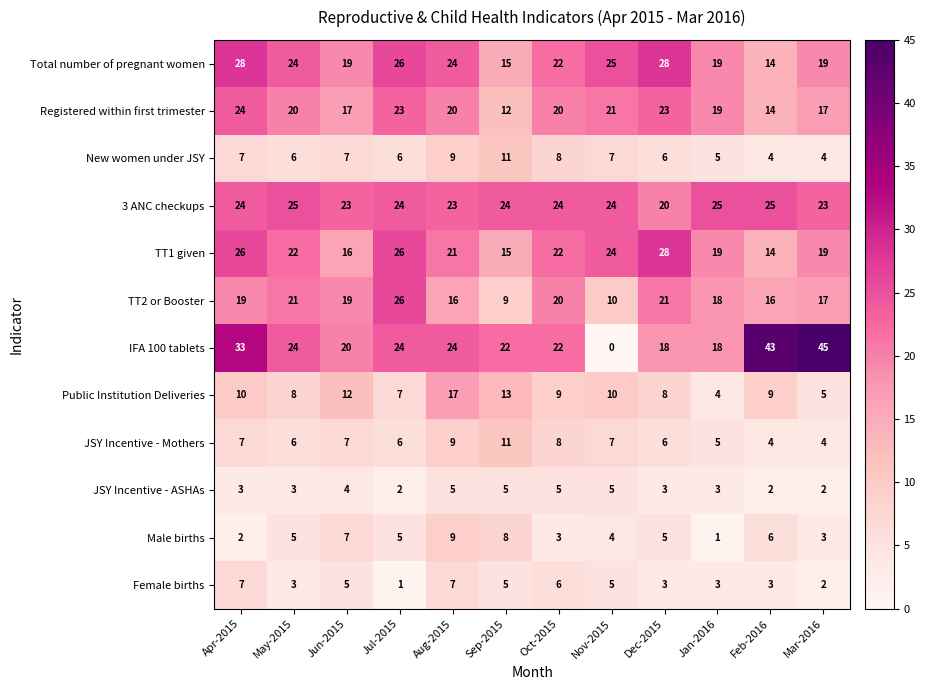

True or false: Public Institution Deliveries has a value of 13 at Oct-2015.

False